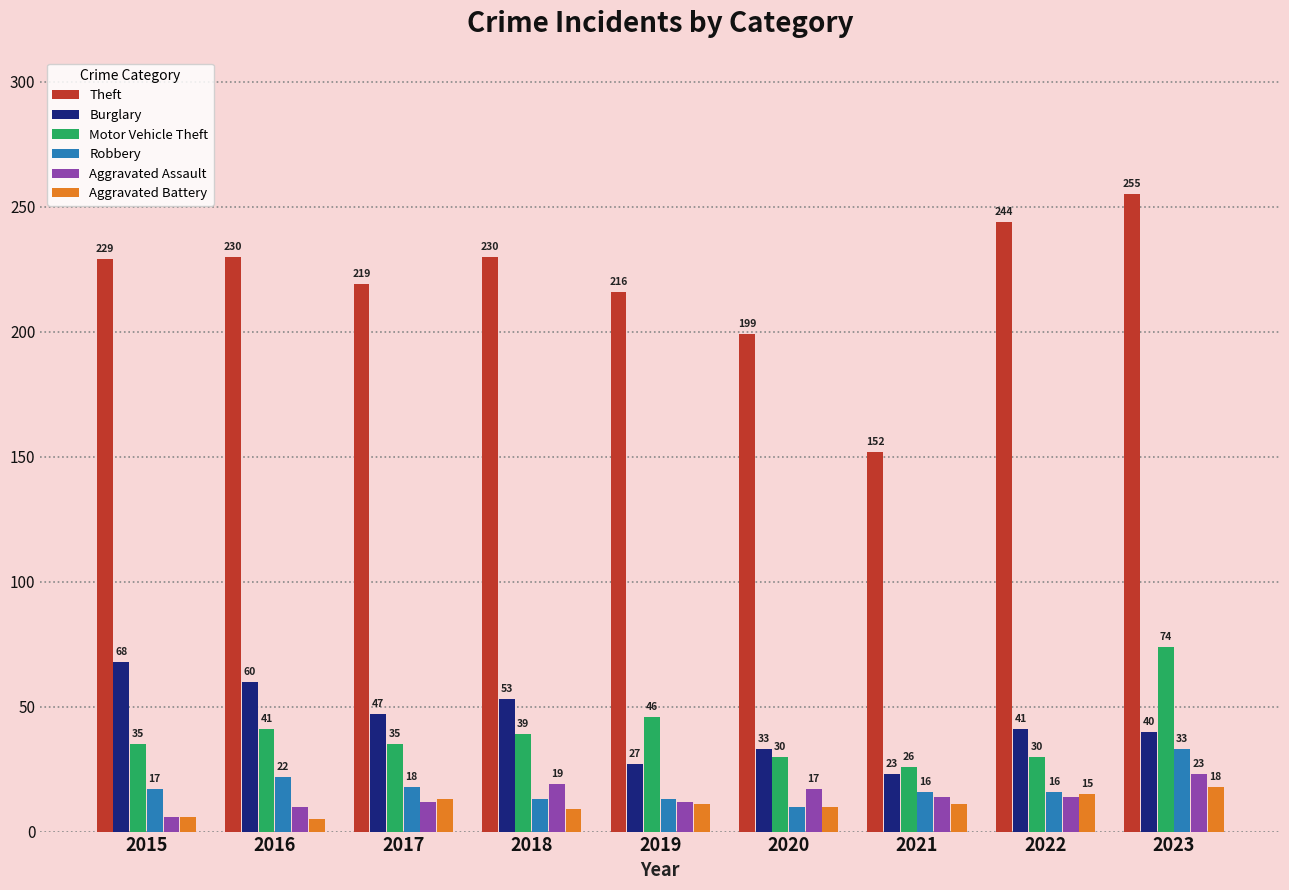

What is the difference between the maximum and second lowest values in the Robbery series?

20